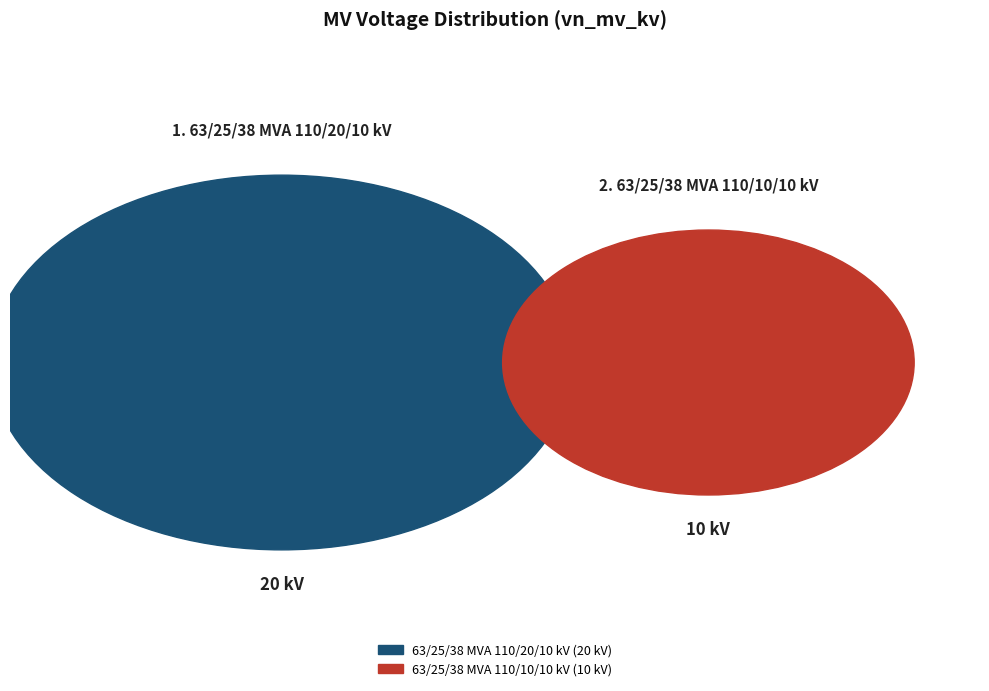

To the nearest percent, what is the difference between the 63/25/38 MVA 110/10/10 kV and 63/25/38 MVA 110/20/10 kV slice percentages?

33%